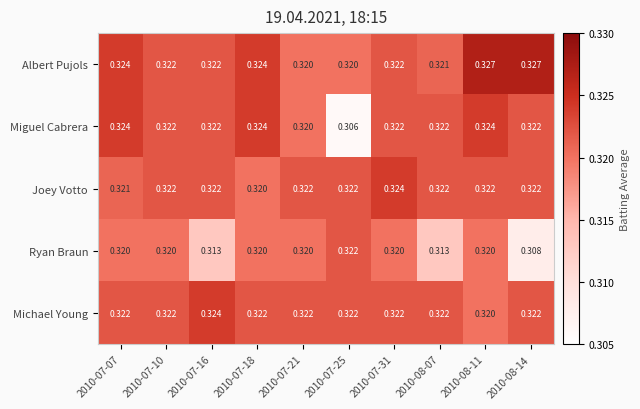

Which series changed the most between 2010-07-18 and 2010-08-11?

Albert Pujols